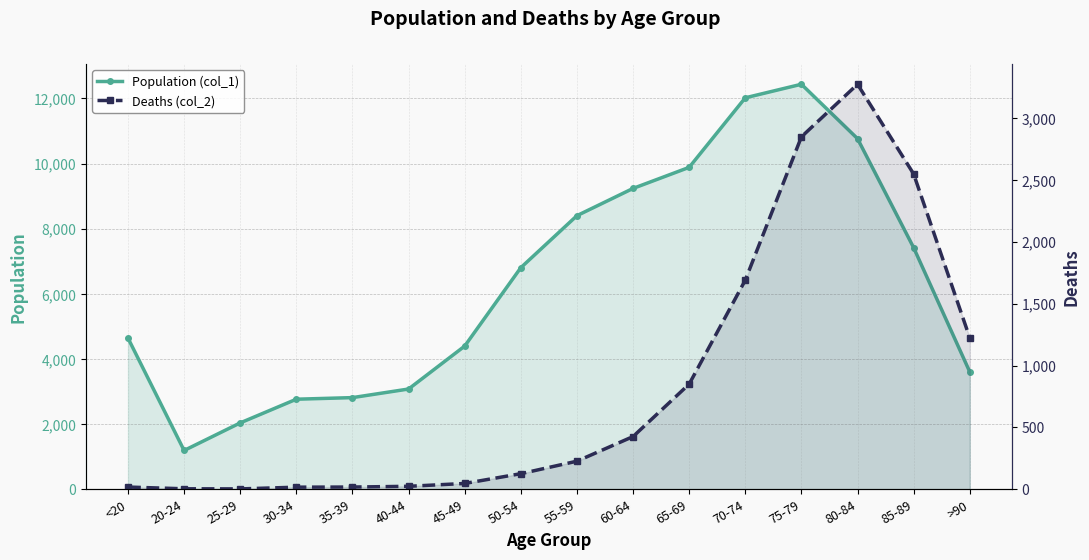

List the series in order of their overall mean, lowest first.

Deaths (col_2), Population (col_1)